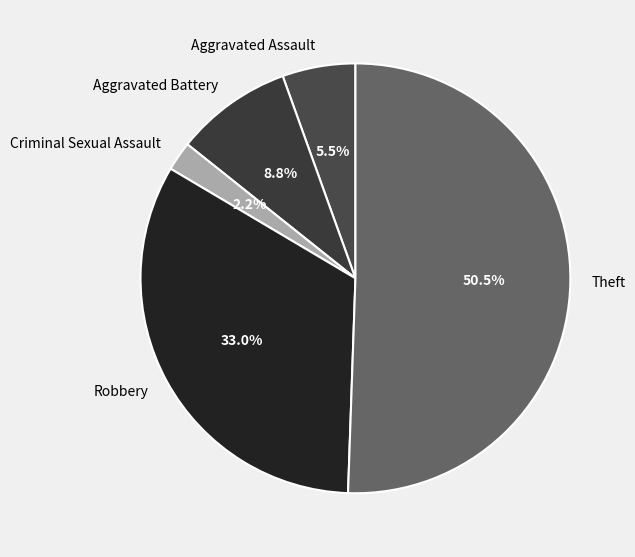

What percentage do Robbery and Theft together represent?

83.5%